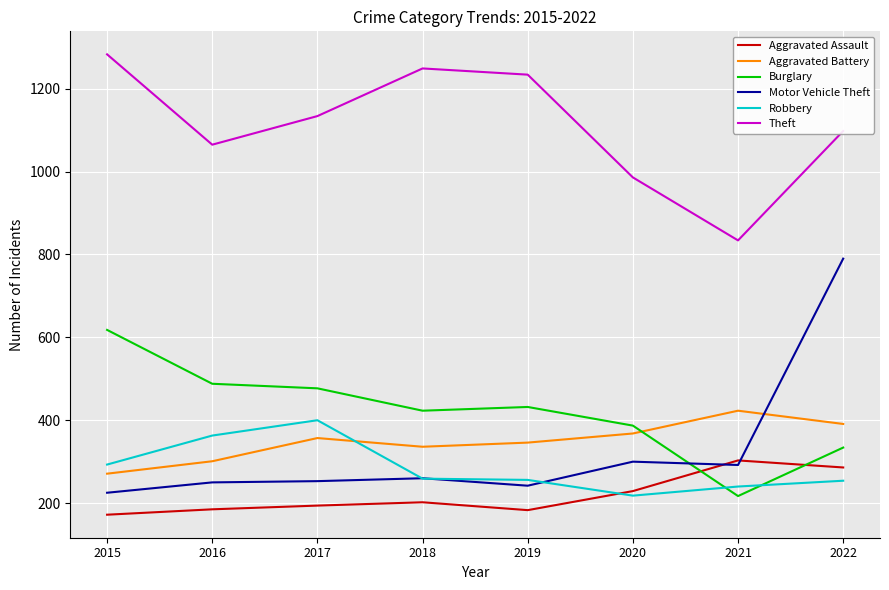

What is the minimum value shown in the chart?

172